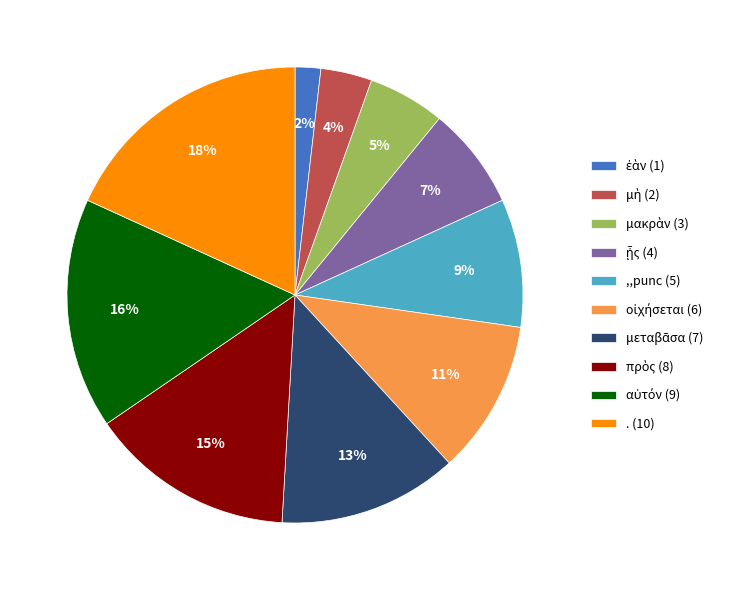

To the nearest percent, what is the average slice percentage?

10%